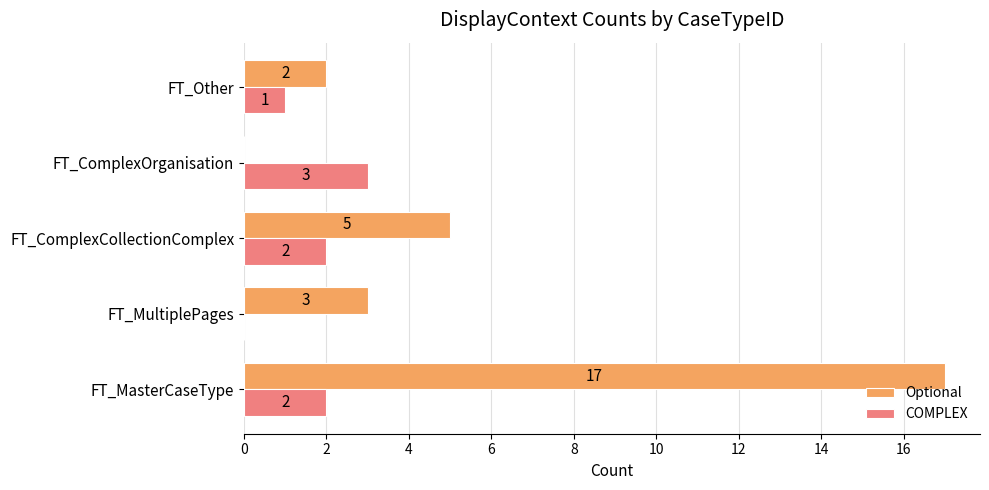

What is the maximum value shown in the chart?

17